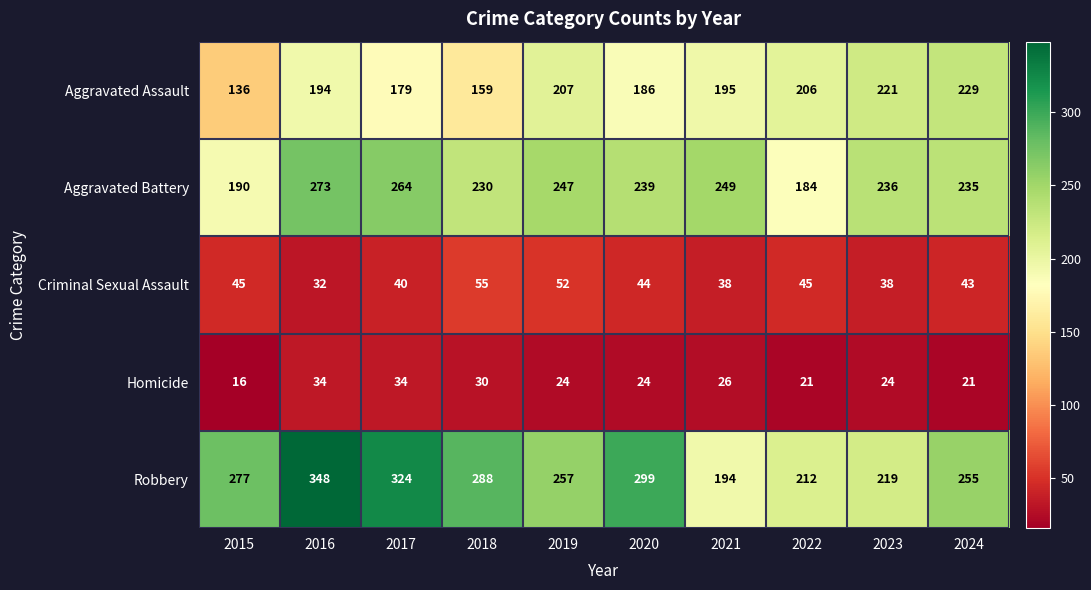

Which series has the largest total across all categories?

Robbery